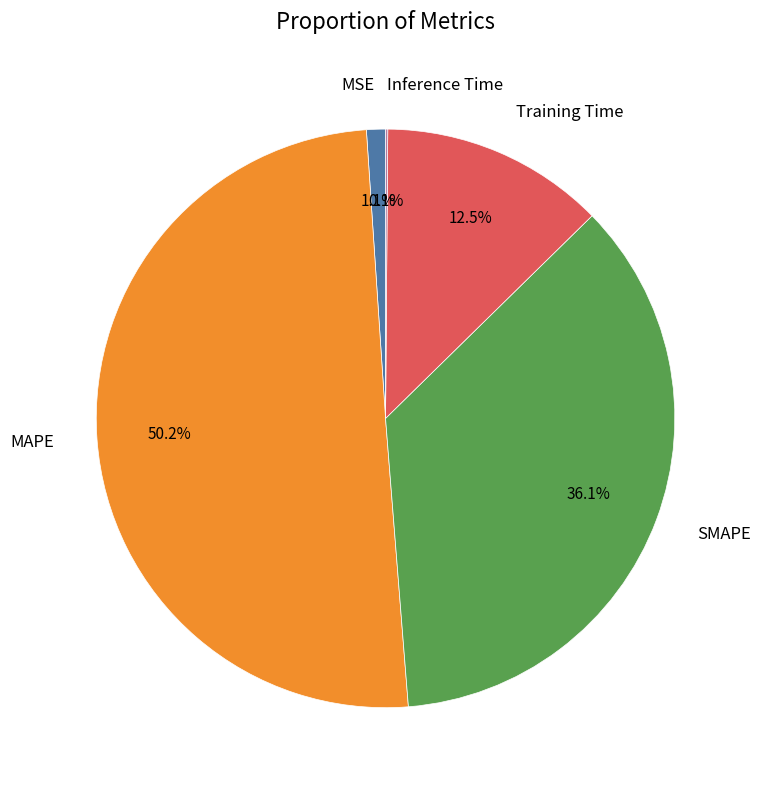

To the nearest percent, what is the difference between the largest and smallest slice percentages?

50%